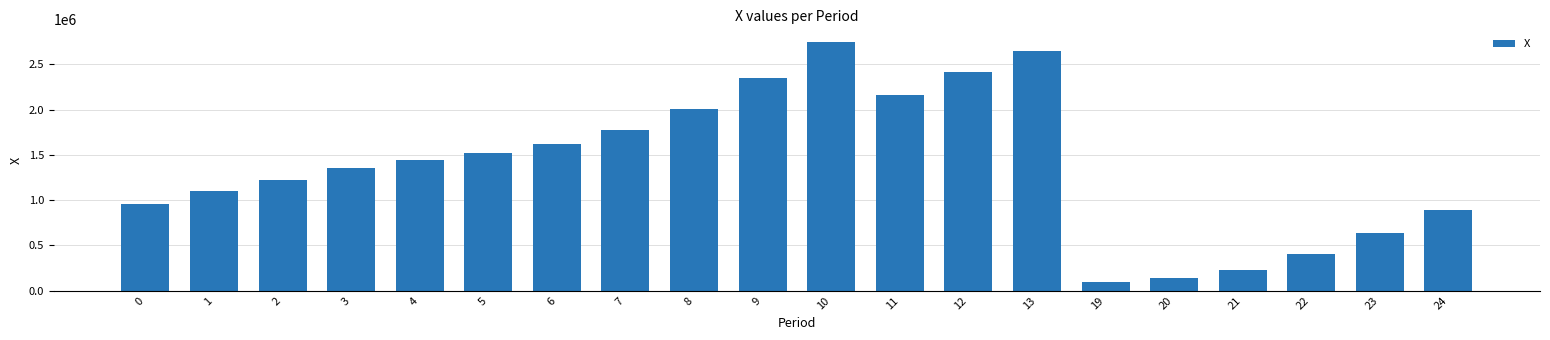

How many bars are there in total?

20